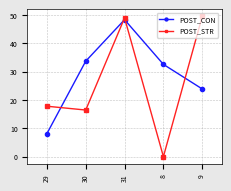

Reading right to left, transcribe all the data shown in this chart.

POST_CON: 9=23.9	8=32.6	31=48.3	30=33.7	29=8.2
POST_STR: 9=49.5	8=0.1	31=49.0	30=16.5	29=17.8